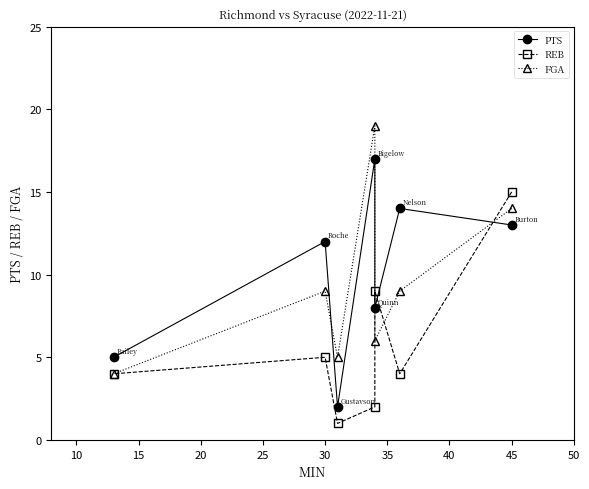

How many interior local peaks does the PTS series have?

3